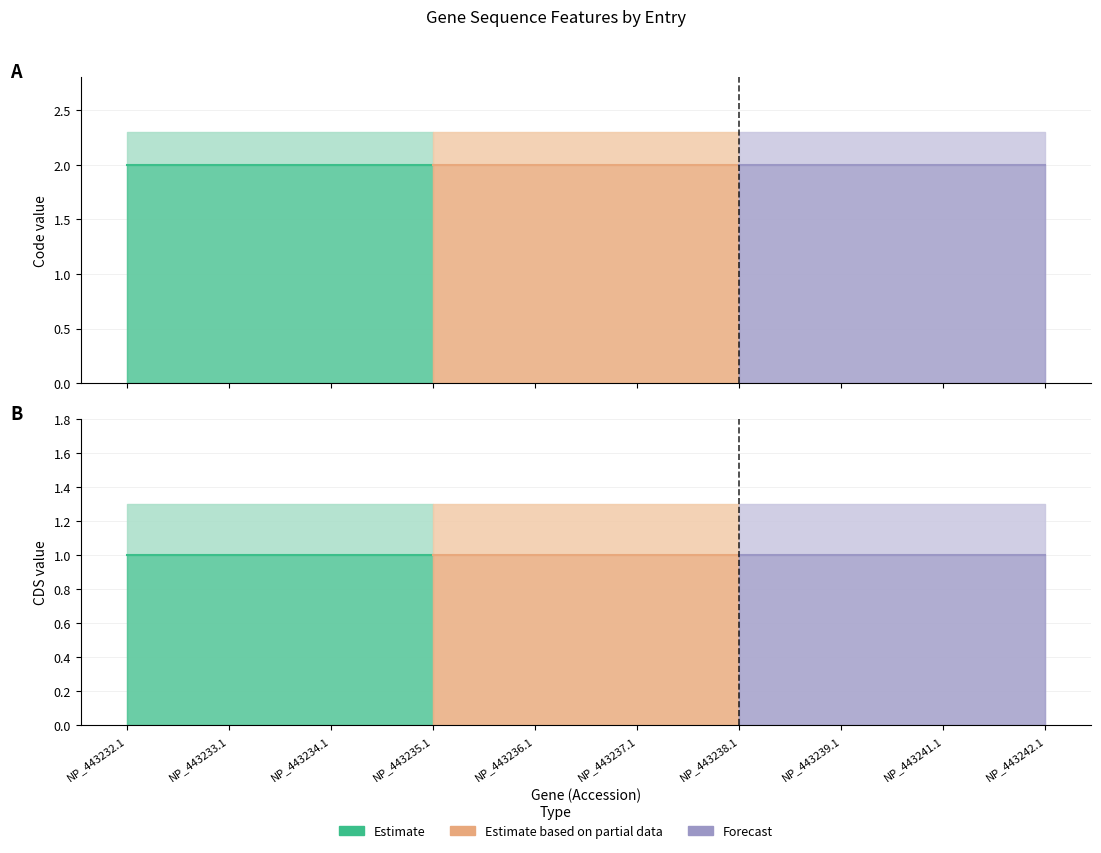

Which has a higher value, NP_443242.1 or NP_443236.1?

NP_443242.1